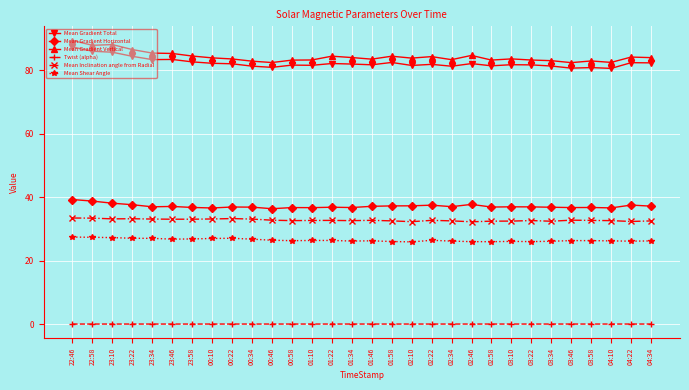

What is the label of the 30th point from the left?

04:34